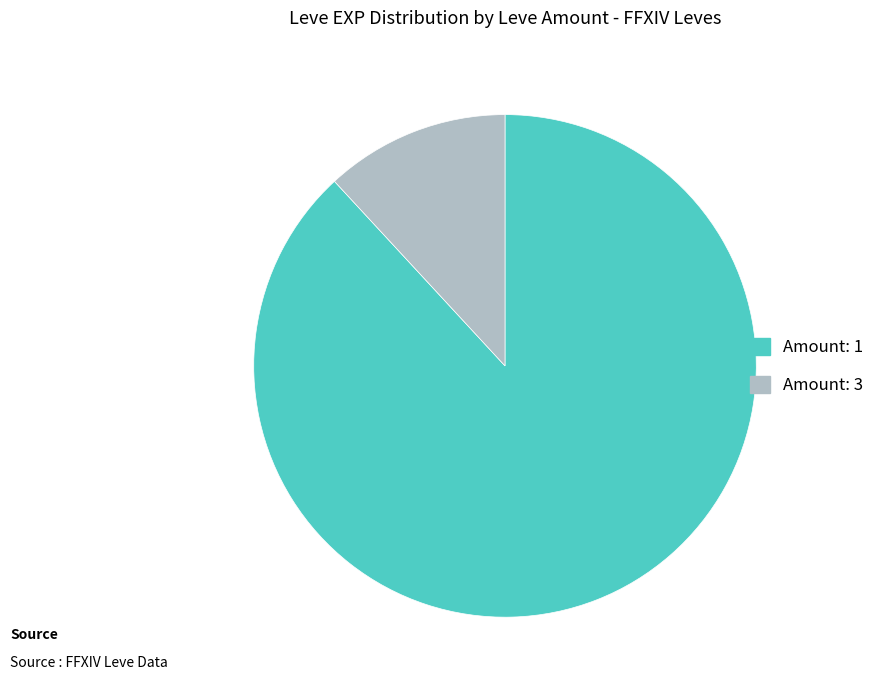

How many segments does this pie chart have?

2